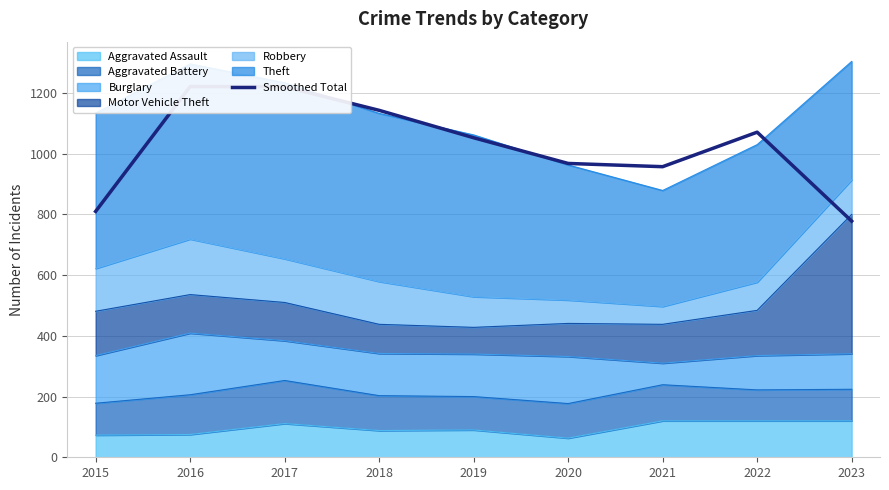

How many data points are above 1052?

5